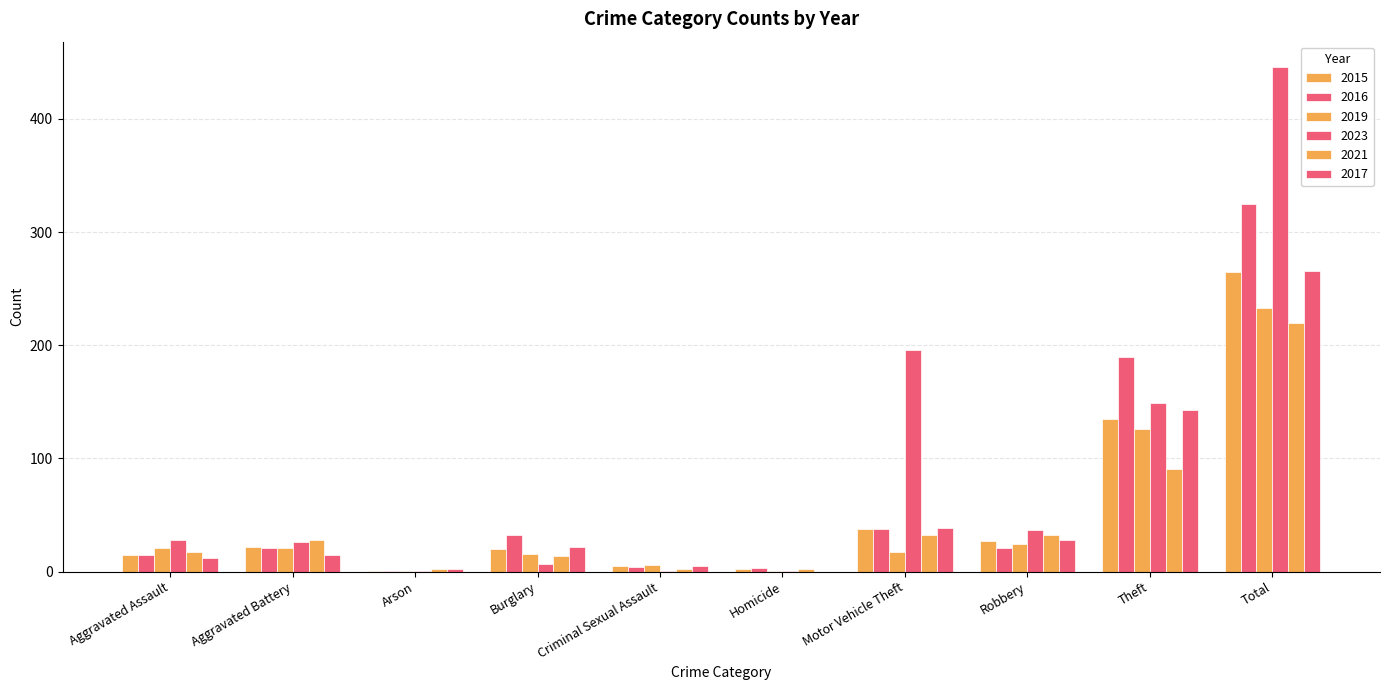

Reading right to left, what are all the values shown in this chart?

2015: 265	135	27	38	2	5	20	1	22	15
2016: 325	190	21	38	3	4	32	1	21	15
2019: 233	126	24	17	1	6	16	1	21	21
2023: 446	149	37	196	1	1	7	1	26	28
2021: 220	91	32	32	2	2	14	2	28	17
2017: 266	143	28	39	0	5	22	2	15	12